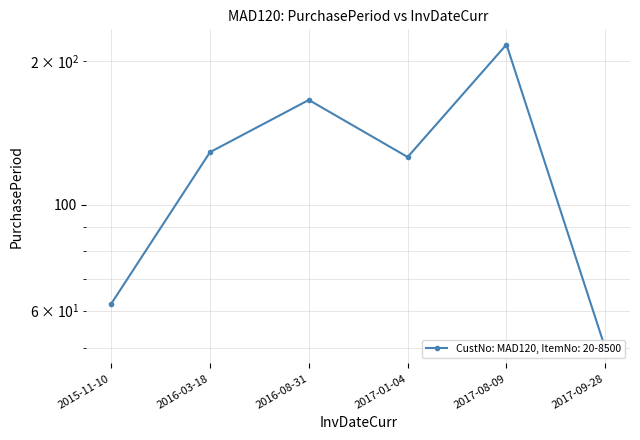

What is the smallest value displayed?

50